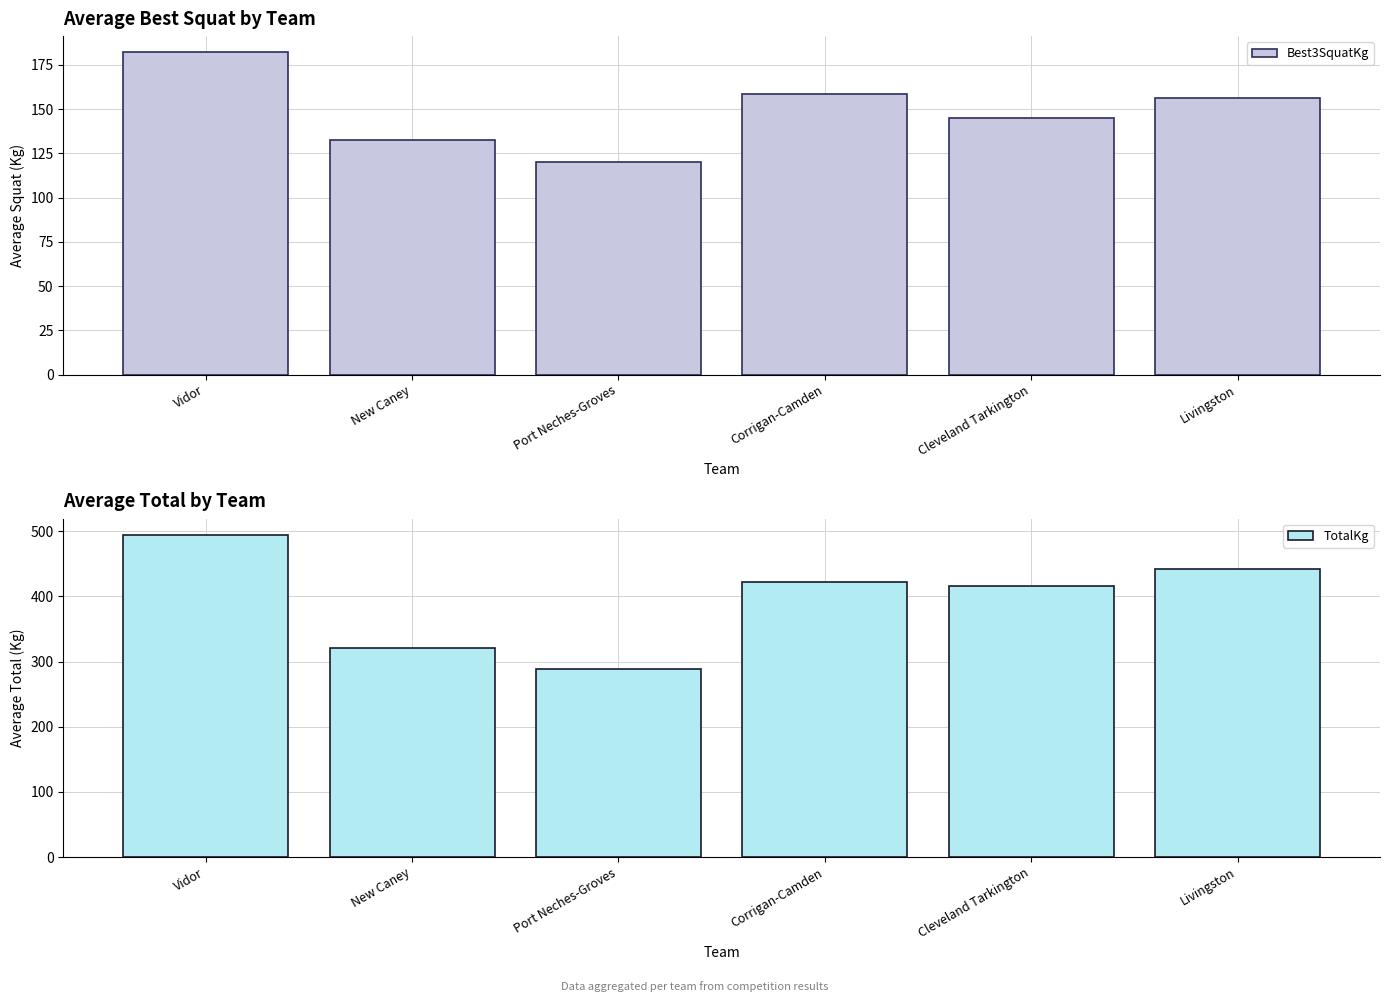

Is it true that TotalKg equals 138.0 at New Caney?

False